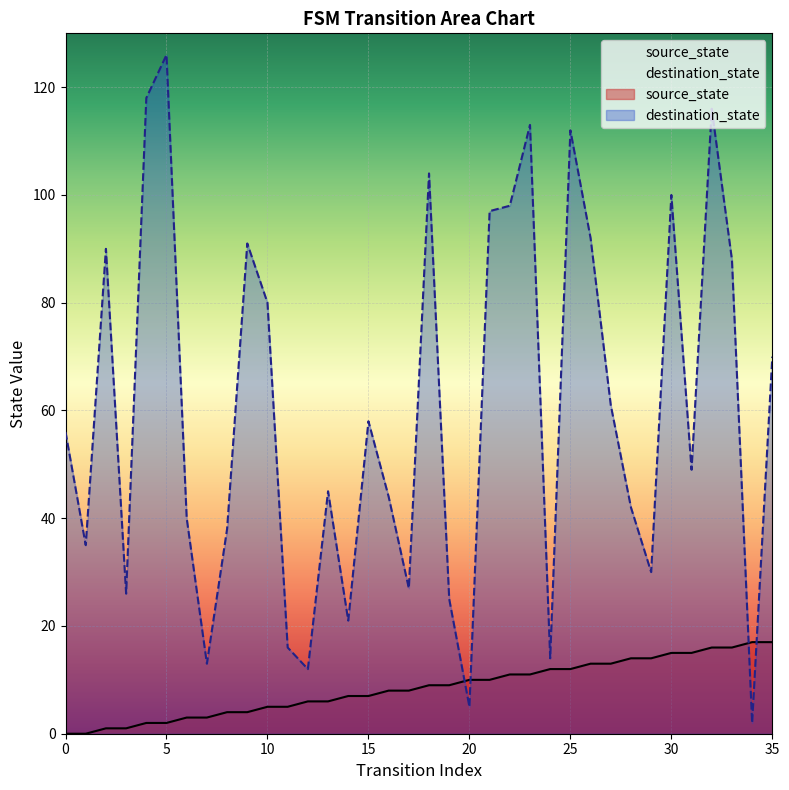

What is the value of the destination_state point at the 21st from the left?

5